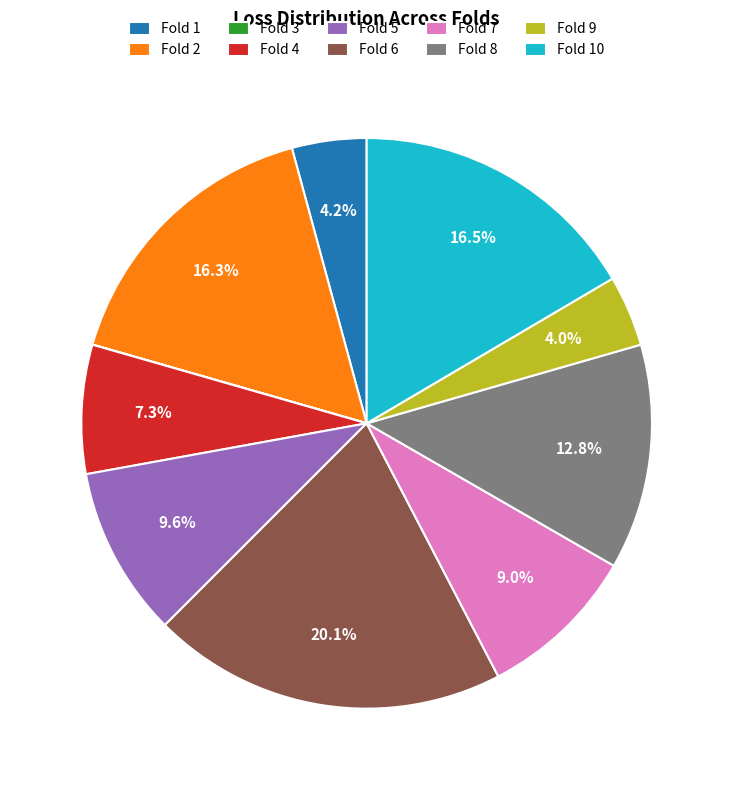

To the nearest percent, what percentage of the pie is Fold 9?

4%